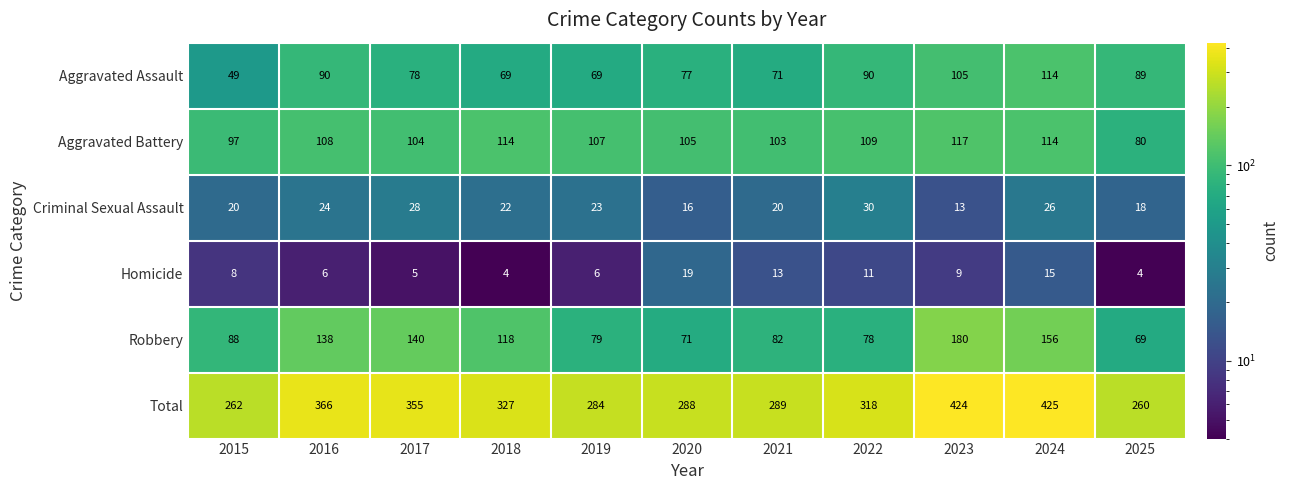

Which series changed the most between 2017 and 2025?

Total